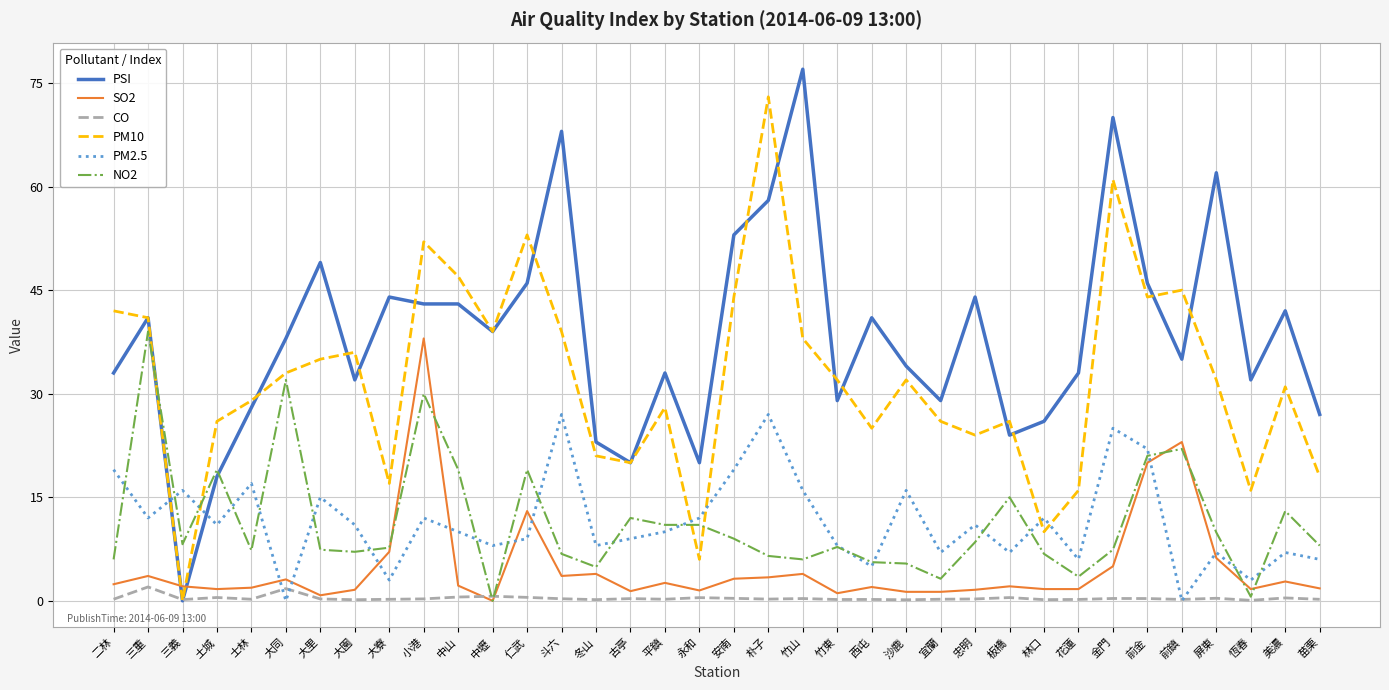

Between which two adjacent categories do PM2.5 and PSI first intersect?

三重 and 三義